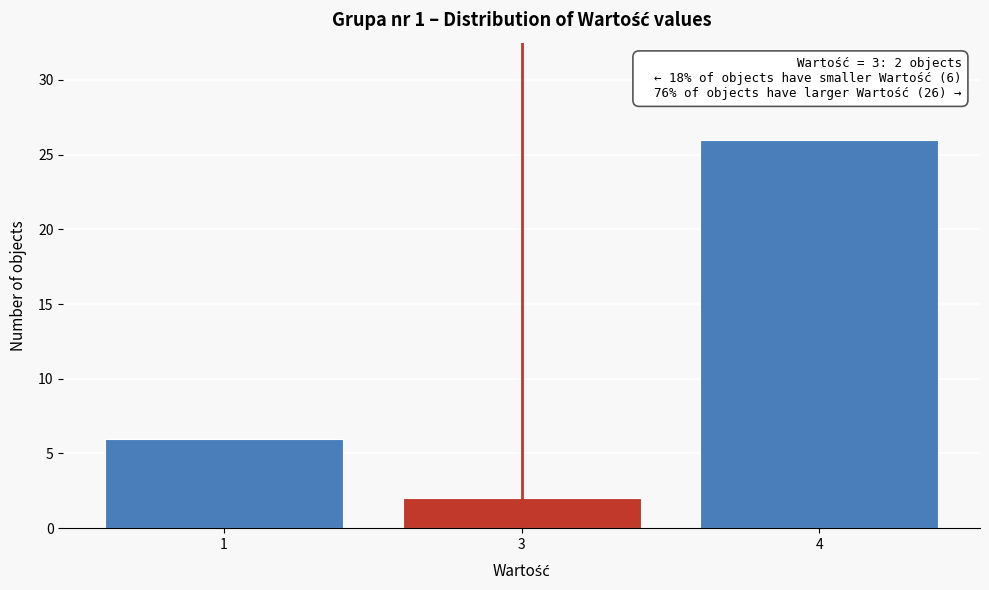

Reading left to right, extract all data points from this chart.

6	2	26